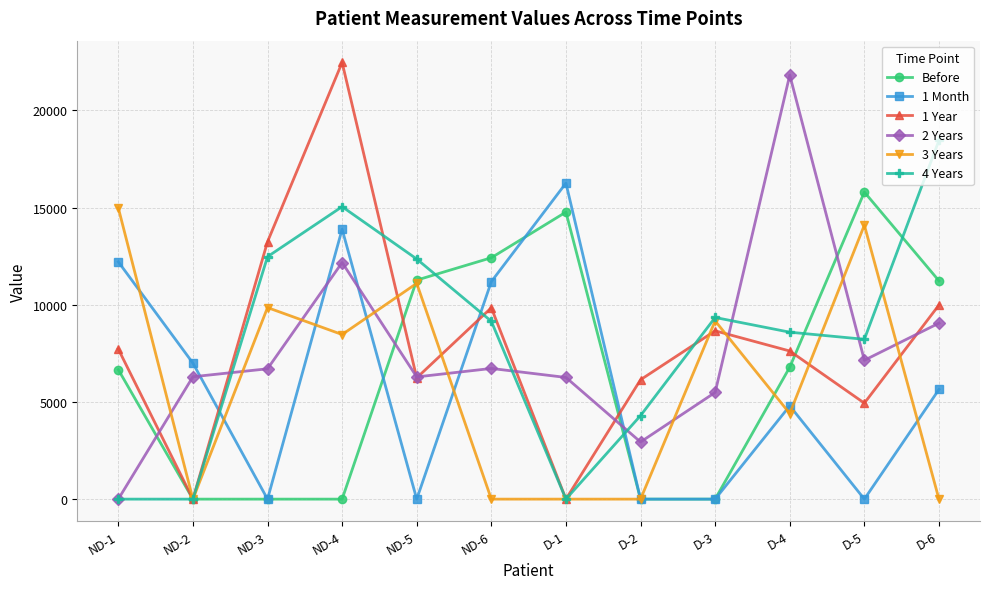

What is the difference between the maximum and minimum values in the 1 Year series?

22469.9